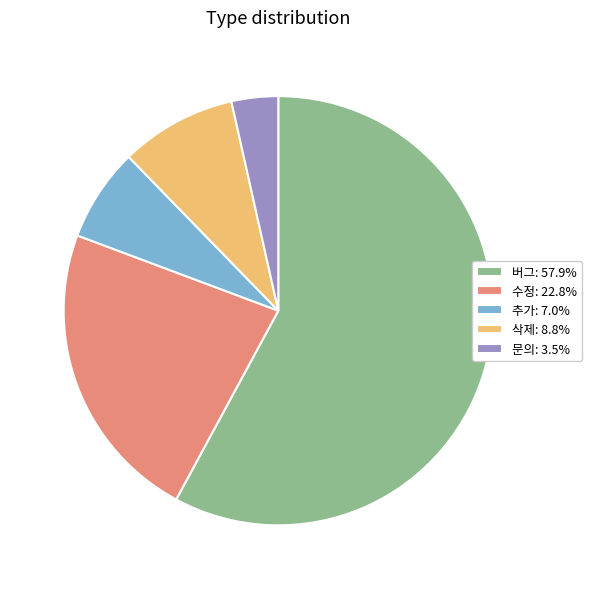

Approximately how many times larger is the value at 수정: 22.8% compared to 문의: 3.5%?

6.5